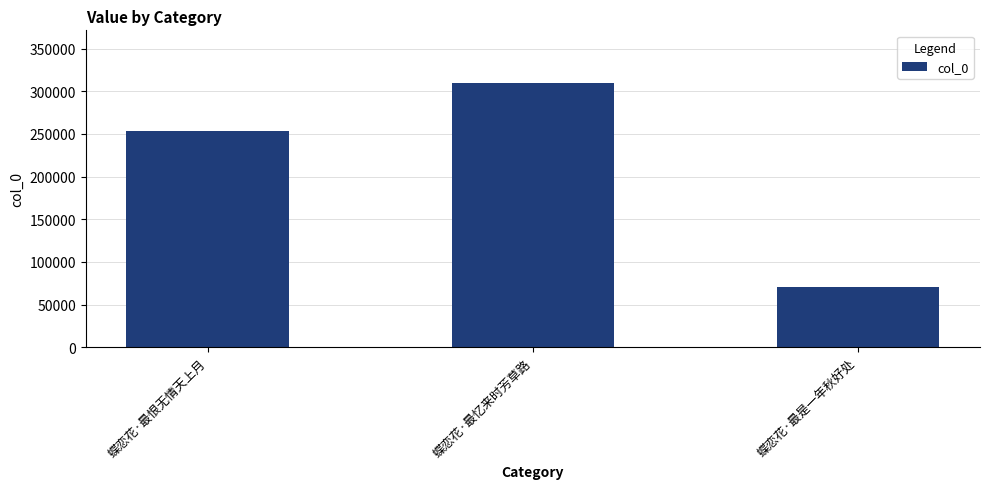

Between 蝶恋花·最是一年秋好处 and 蝶恋花·最恨无情天上月, which is larger?

蝶恋花·最恨无情天上月